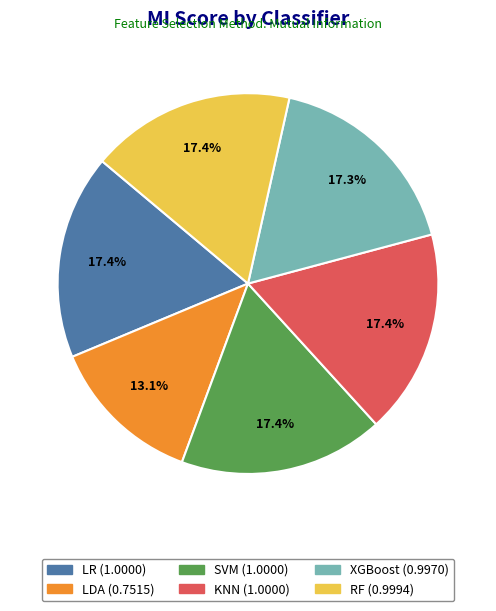

To the nearest percent, what is the combined percentage of KNN and XGBoost?

35%